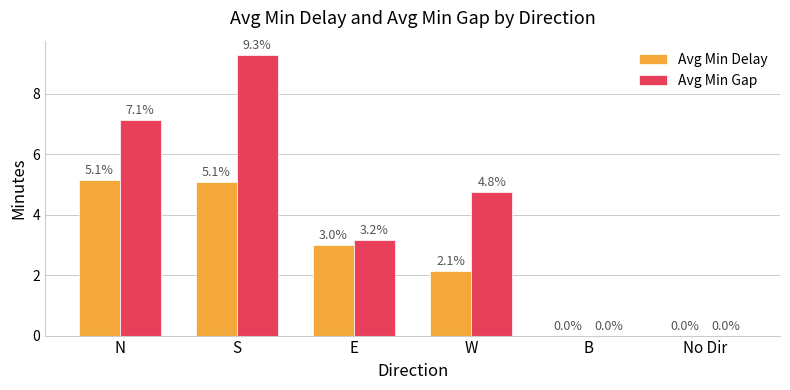

What is the difference between the Avg Min Delay values at No Dir and W?

2.1